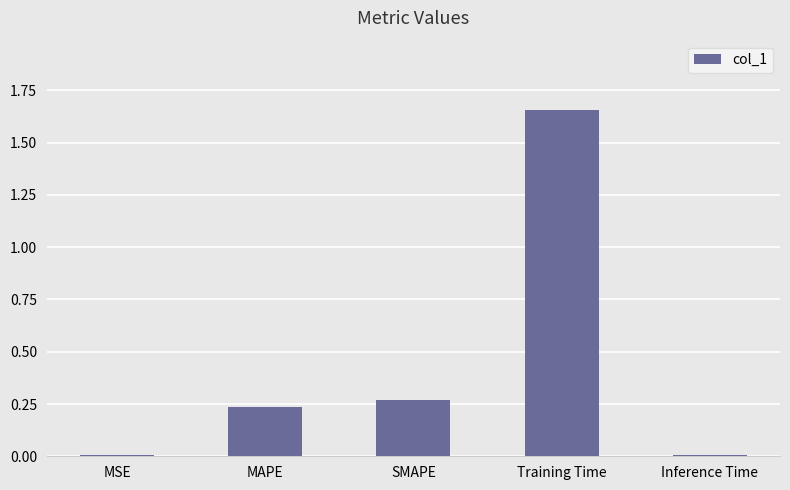

Which label corresponds to the largest value in the chart?

Training Time